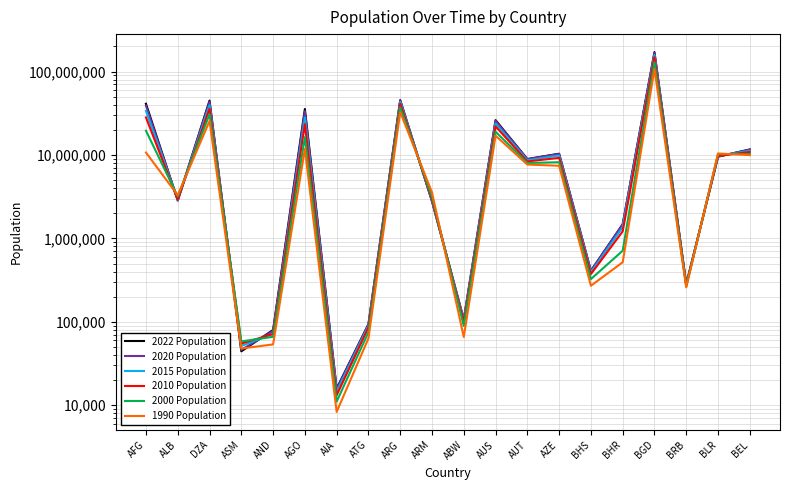

True or false: 2010 Population has a value of 9560605 at AFG.

False